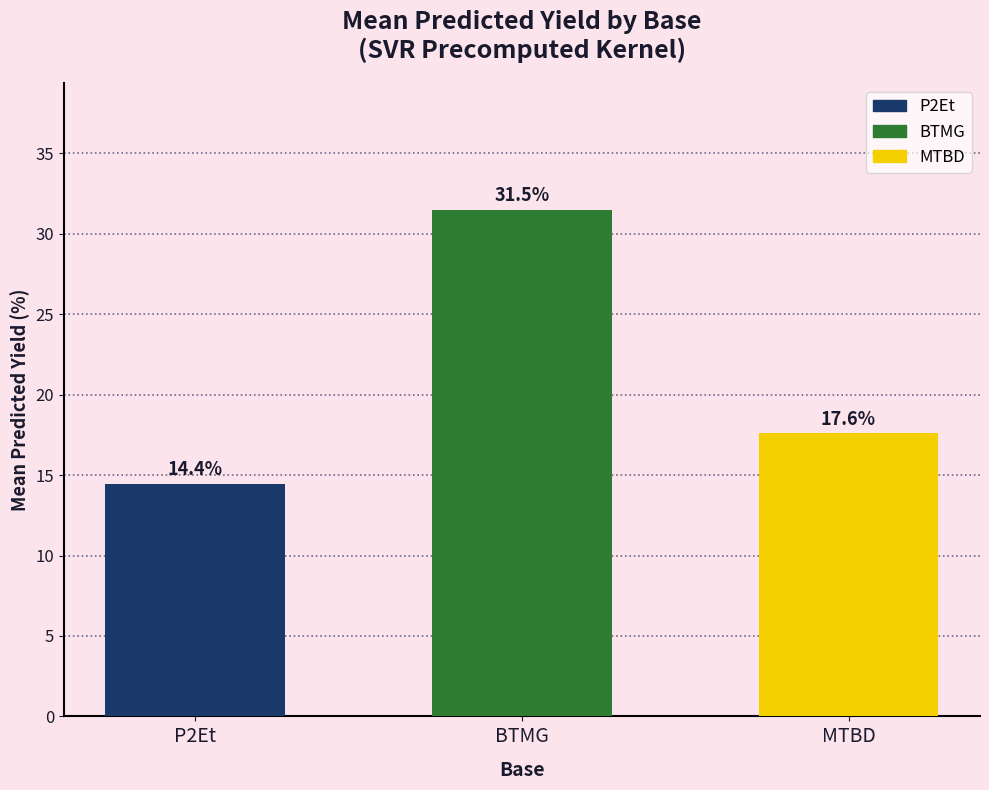

List the labels in order of value, largest first.

BTMG, MTBD, P2Et